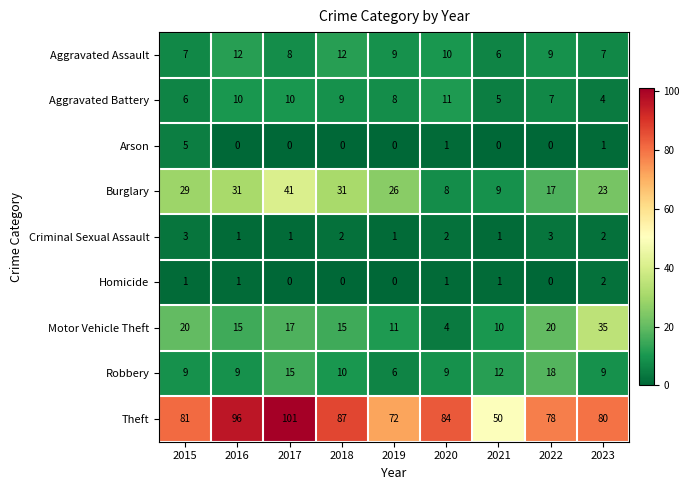

Rank the series by their maximum value, from highest to lowest.

Theft, Burglary, Motor Vehicle Theft, Robbery, Aggravated Assault, Aggravated Battery, Arson, Criminal Sexual Assault, Homicide